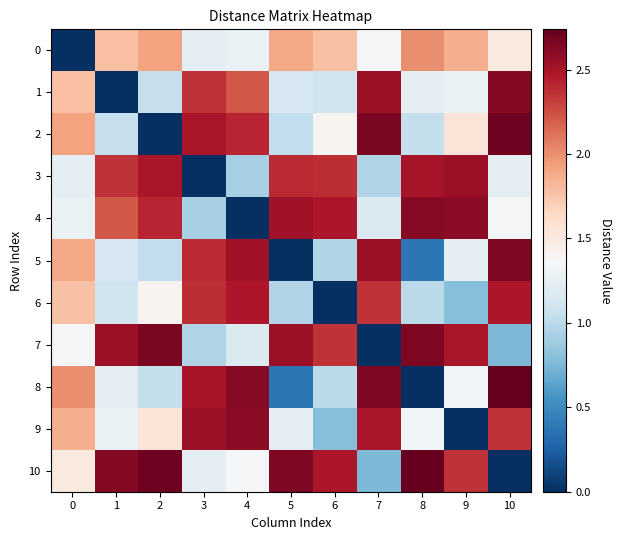

Reading left to right, list all the values displayed in this chart.

0: 0=0.0	1=1.8	2=1.9	3=1.3	4=1.3	5=1.9	6=1.8	7=1.3	8=2.0	9=1.9	10=1.5
1: 0=1.8	1=0.0	2=1.0	3=2.4	4=2.2	5=1.1	6=1.1	7=2.5	8=1.2	9=1.3	10=2.6
2: 0=1.9	1=1.0	2=0.0	3=2.5	4=2.4	5=1.0	6=1.4	7=2.7	8=1.0	9=1.5	10=2.7
3: 0=1.3	1=2.4	2=2.5	3=0.0	4=0.9	5=2.4	6=2.4	7=1.0	8=2.5	9=2.6	10=1.2
4: 0=1.3	1=2.2	2=2.4	3=0.9	4=0.0	5=2.5	6=2.5	7=1.2	8=2.6	9=2.6	10=1.3
5: 0=1.9	1=1.1	2=1.0	3=2.4	4=2.5	5=0.0	6=1.0	7=2.5	8=0.4	9=1.2	10=2.6
6: 0=1.8	1=1.1	2=1.4	3=2.4	4=2.5	5=1.0	6=0.0	7=2.4	8=1.0	9=0.8	10=2.5
7: 0=1.3	1=2.5	2=2.7	3=1.0	4=1.2	5=2.5	6=2.4	7=0.0	8=2.7	9=2.5	10=0.8
8: 0=2.0	1=1.2	2=1.0	3=2.5	4=2.6	5=0.4	6=1.0	7=2.7	8=0.0	9=1.3	10=2.7
9: 0=1.9	1=1.3	2=1.5	3=2.6	4=2.6	5=1.2	6=0.8	7=2.5	8=1.3	9=0.0	10=2.4
10: 0=1.5	1=2.6	2=2.7	3=1.2	4=1.3	5=2.6	6=2.5	7=0.8	8=2.7	9=2.4	10=0.0